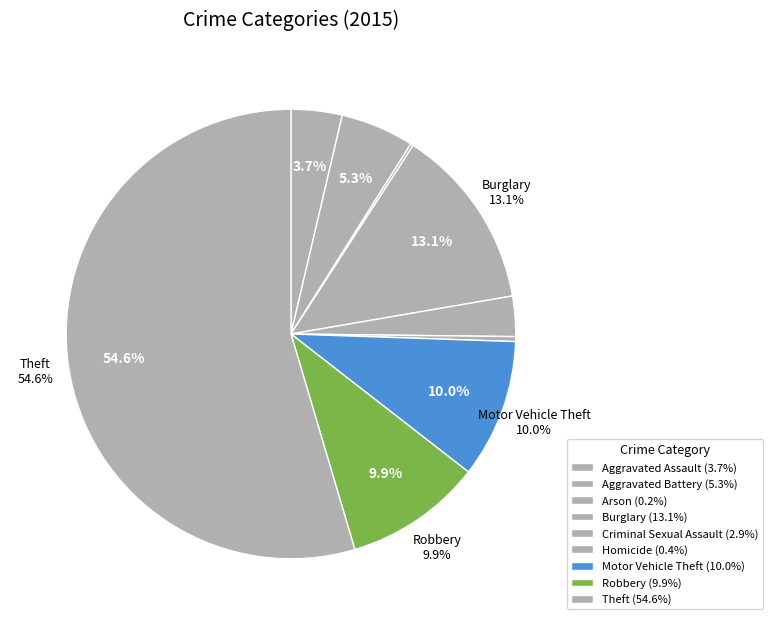

Is there a majority slice in this chart?

Yes